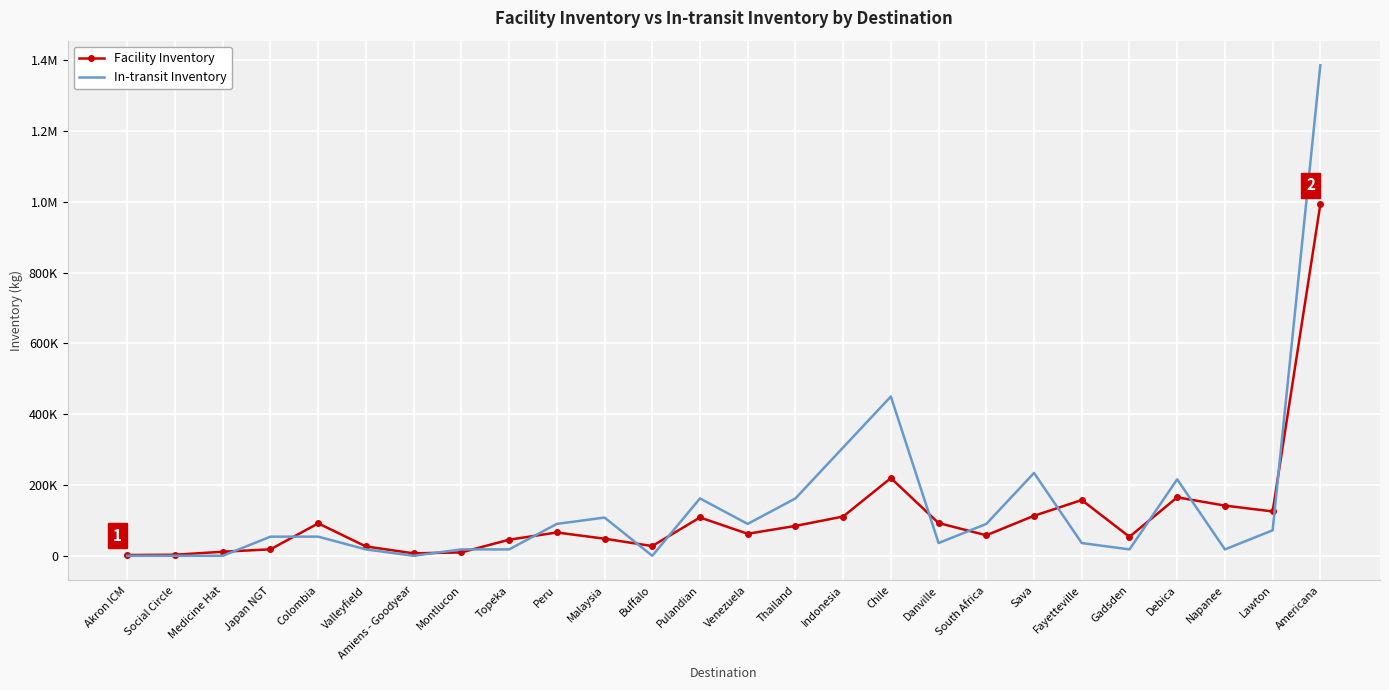

What are all the series names shown in the legend?

Facility Inventory, In-transit Inventory